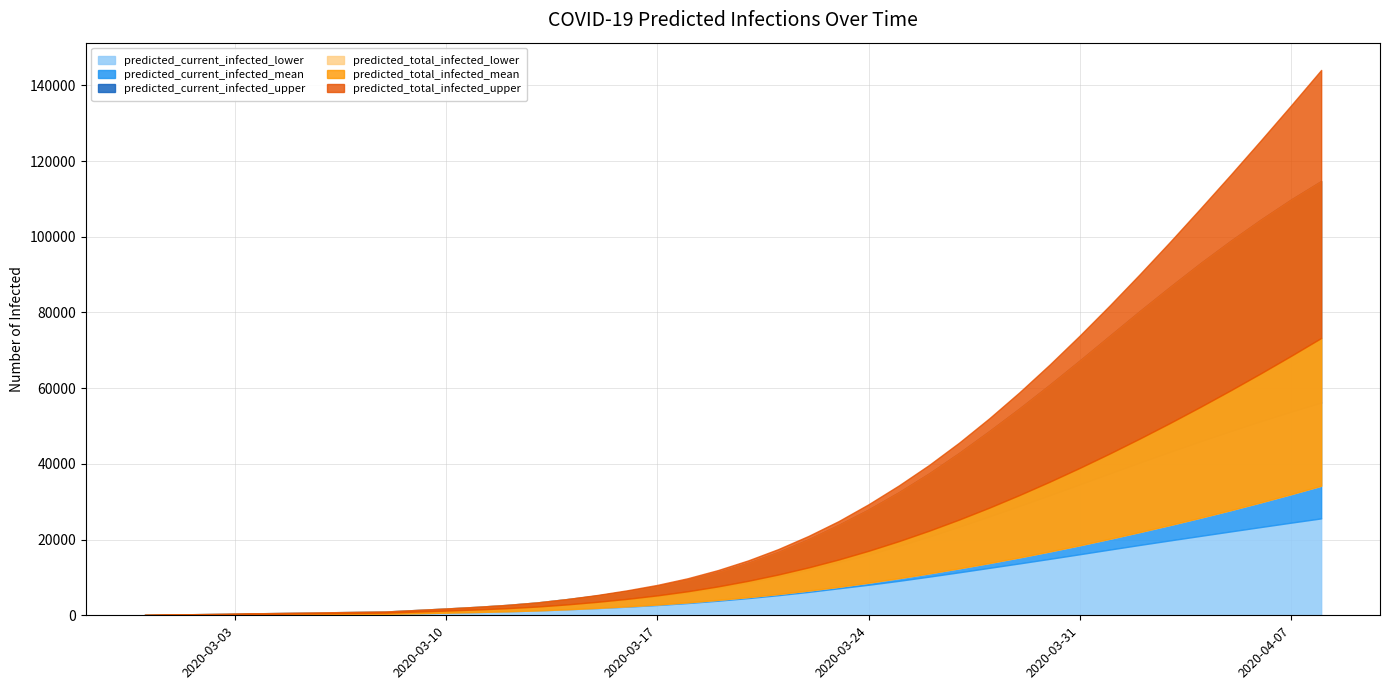

What is the difference between the maximum and minimum values in the predicted_current_infected_lower series?

25562